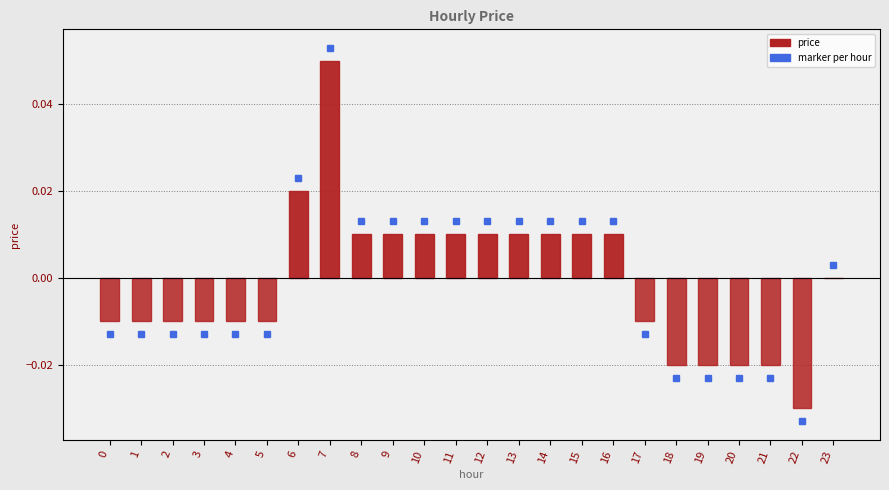

The value at 19 is -0.0. True or false?

True